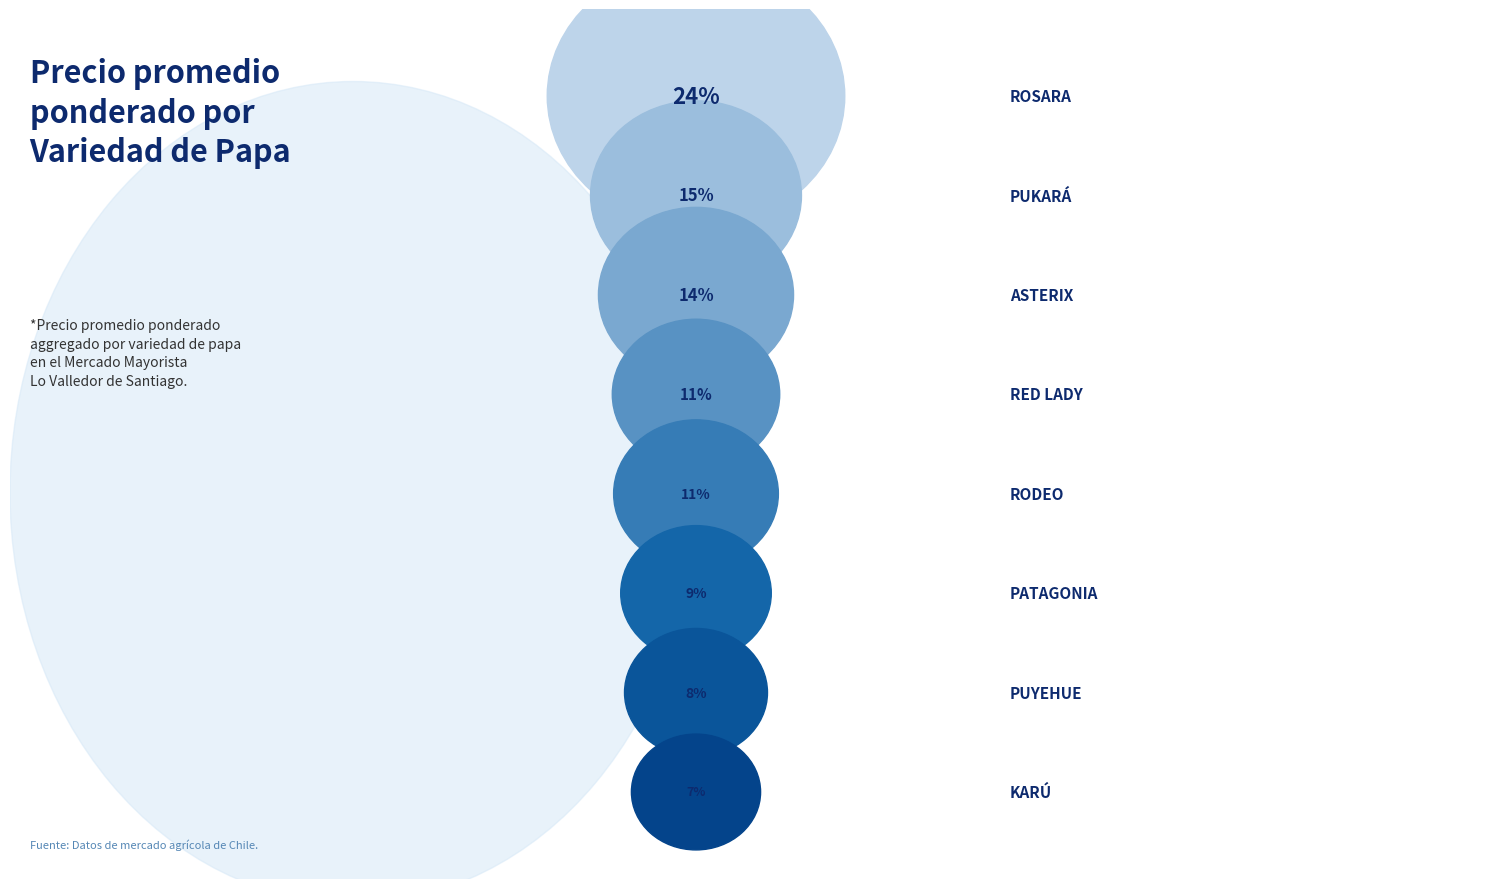

To the nearest percent, what is the difference between the Rodeo and Karú slice percentages?

4%